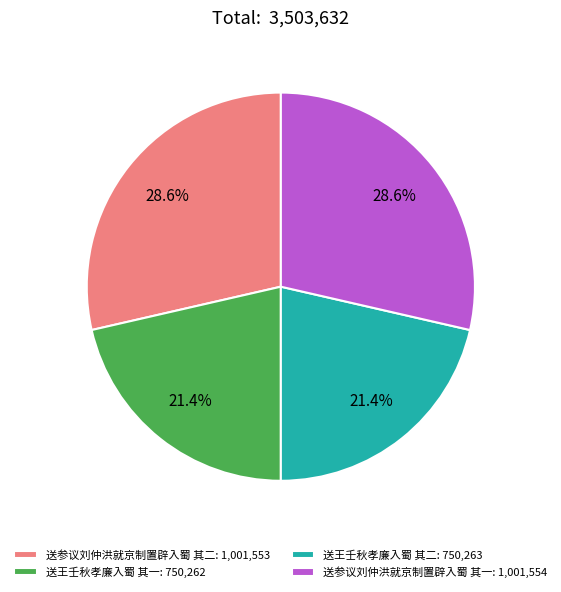

Does any single category account for the majority?

No